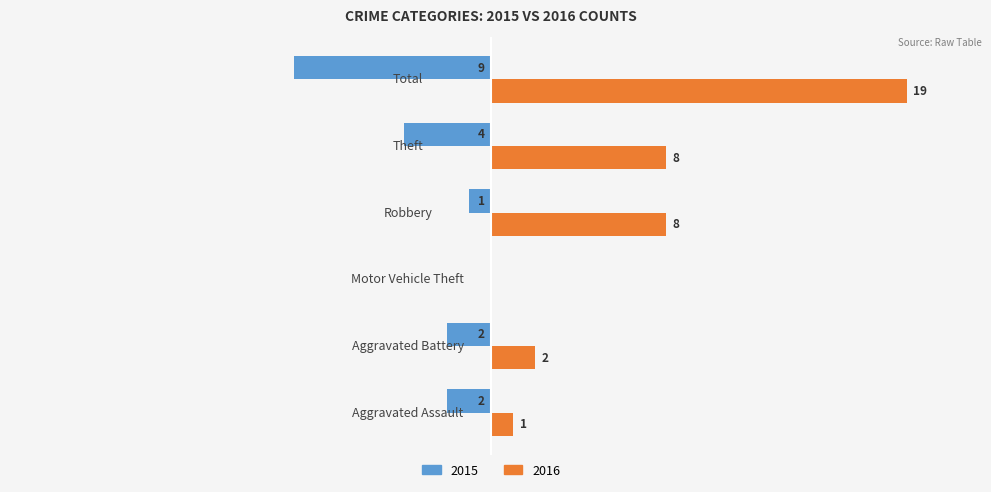

Is the value of 2015 at Motor Vehicle Theft greater than the value of 2016 at Total?

No